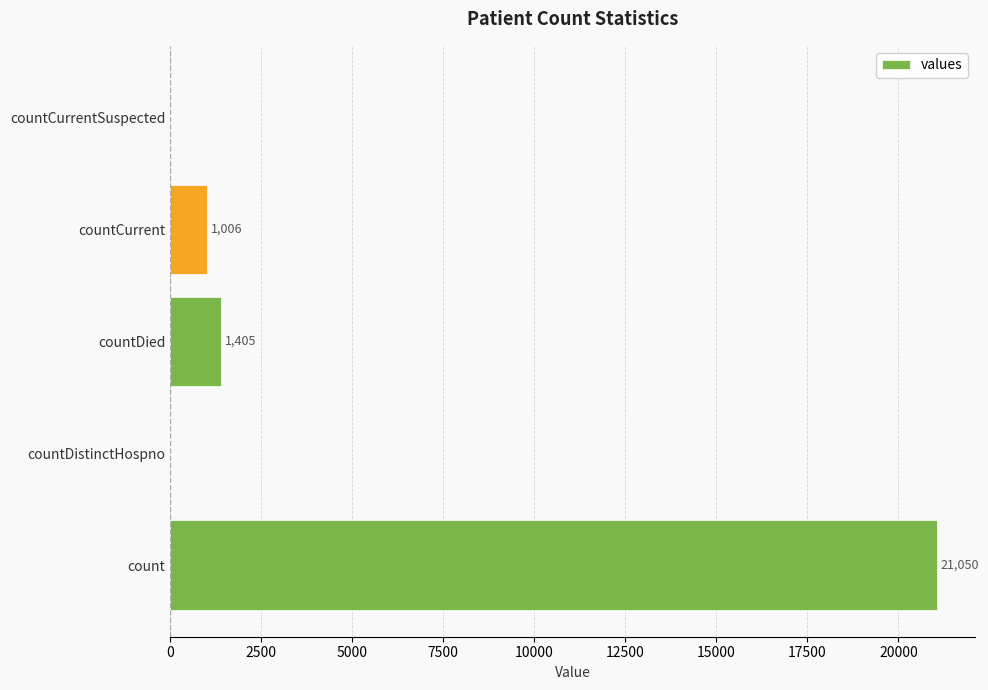

At which label is the value closest to 10525?

countDied